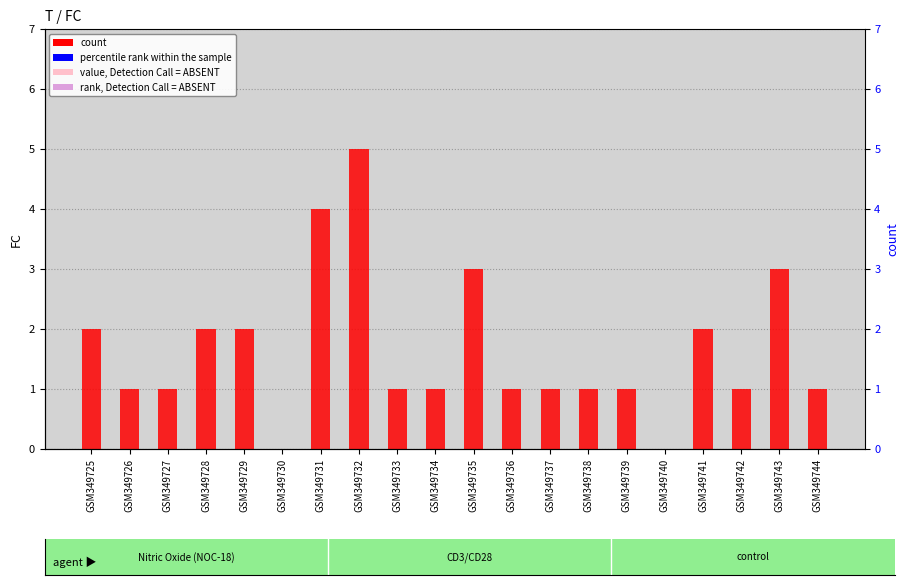

What is the greatest value displayed?

5